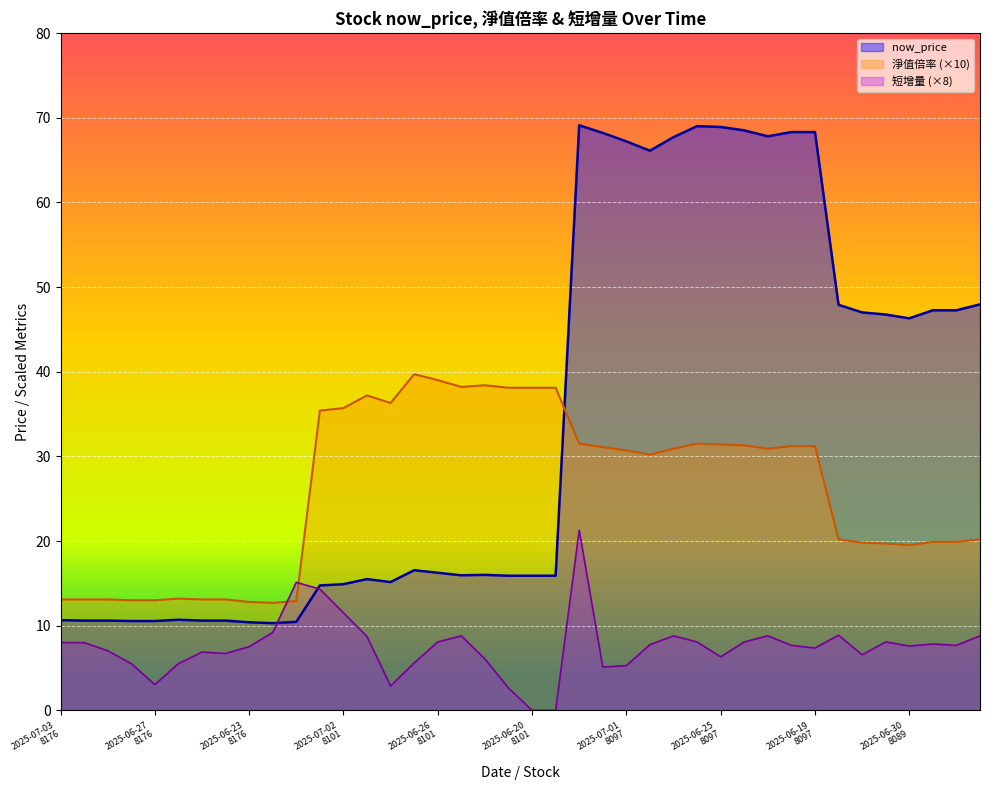

Between 2025-07-03
8089 and 2025-06-26
8089, which series saw the biggest shift?

短增量